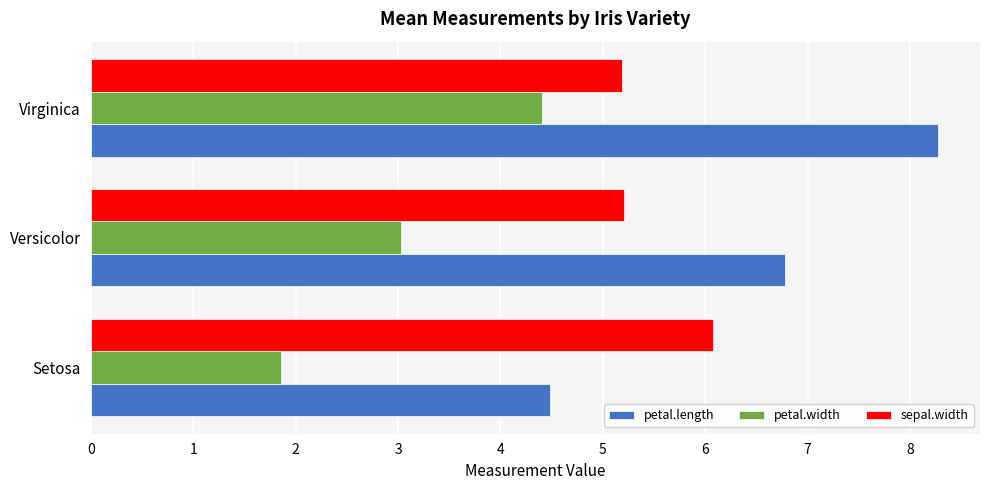

Which series has the largest total across all categories?

petal.length